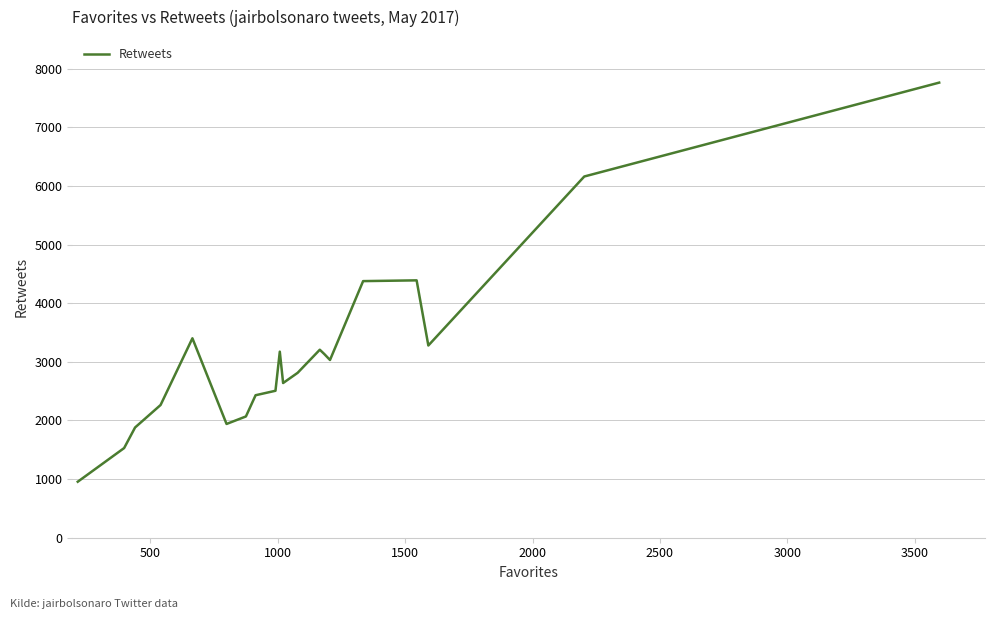

What is the smallest value displayed?

955